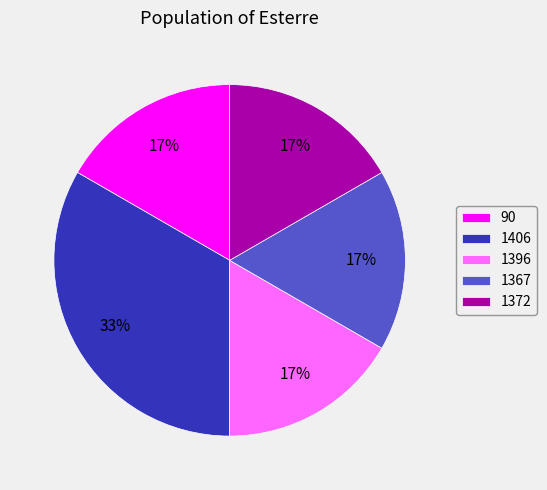

The 90 slice represents 30% of the pie. True or false?

False